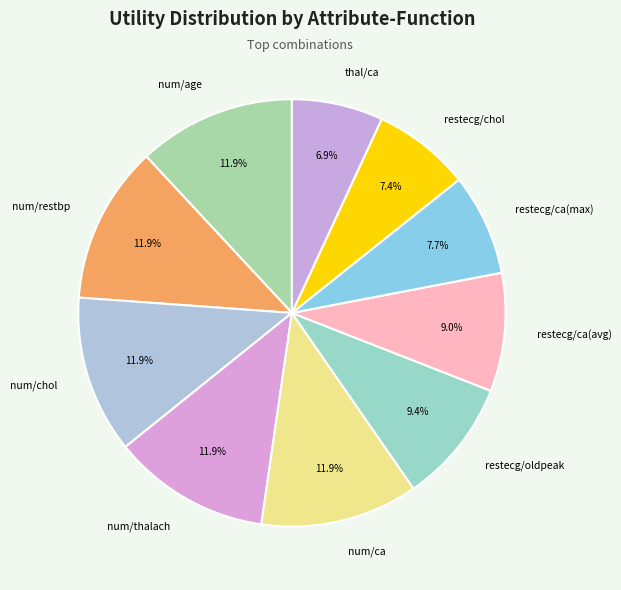

Does any single category account for the majority?

No